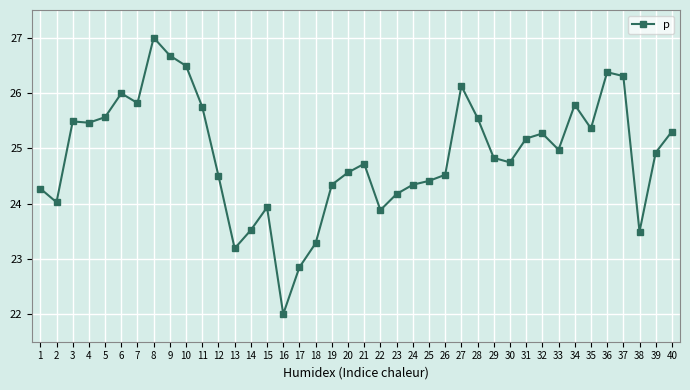

What is the sum of the values at 27 and 38?

49.6